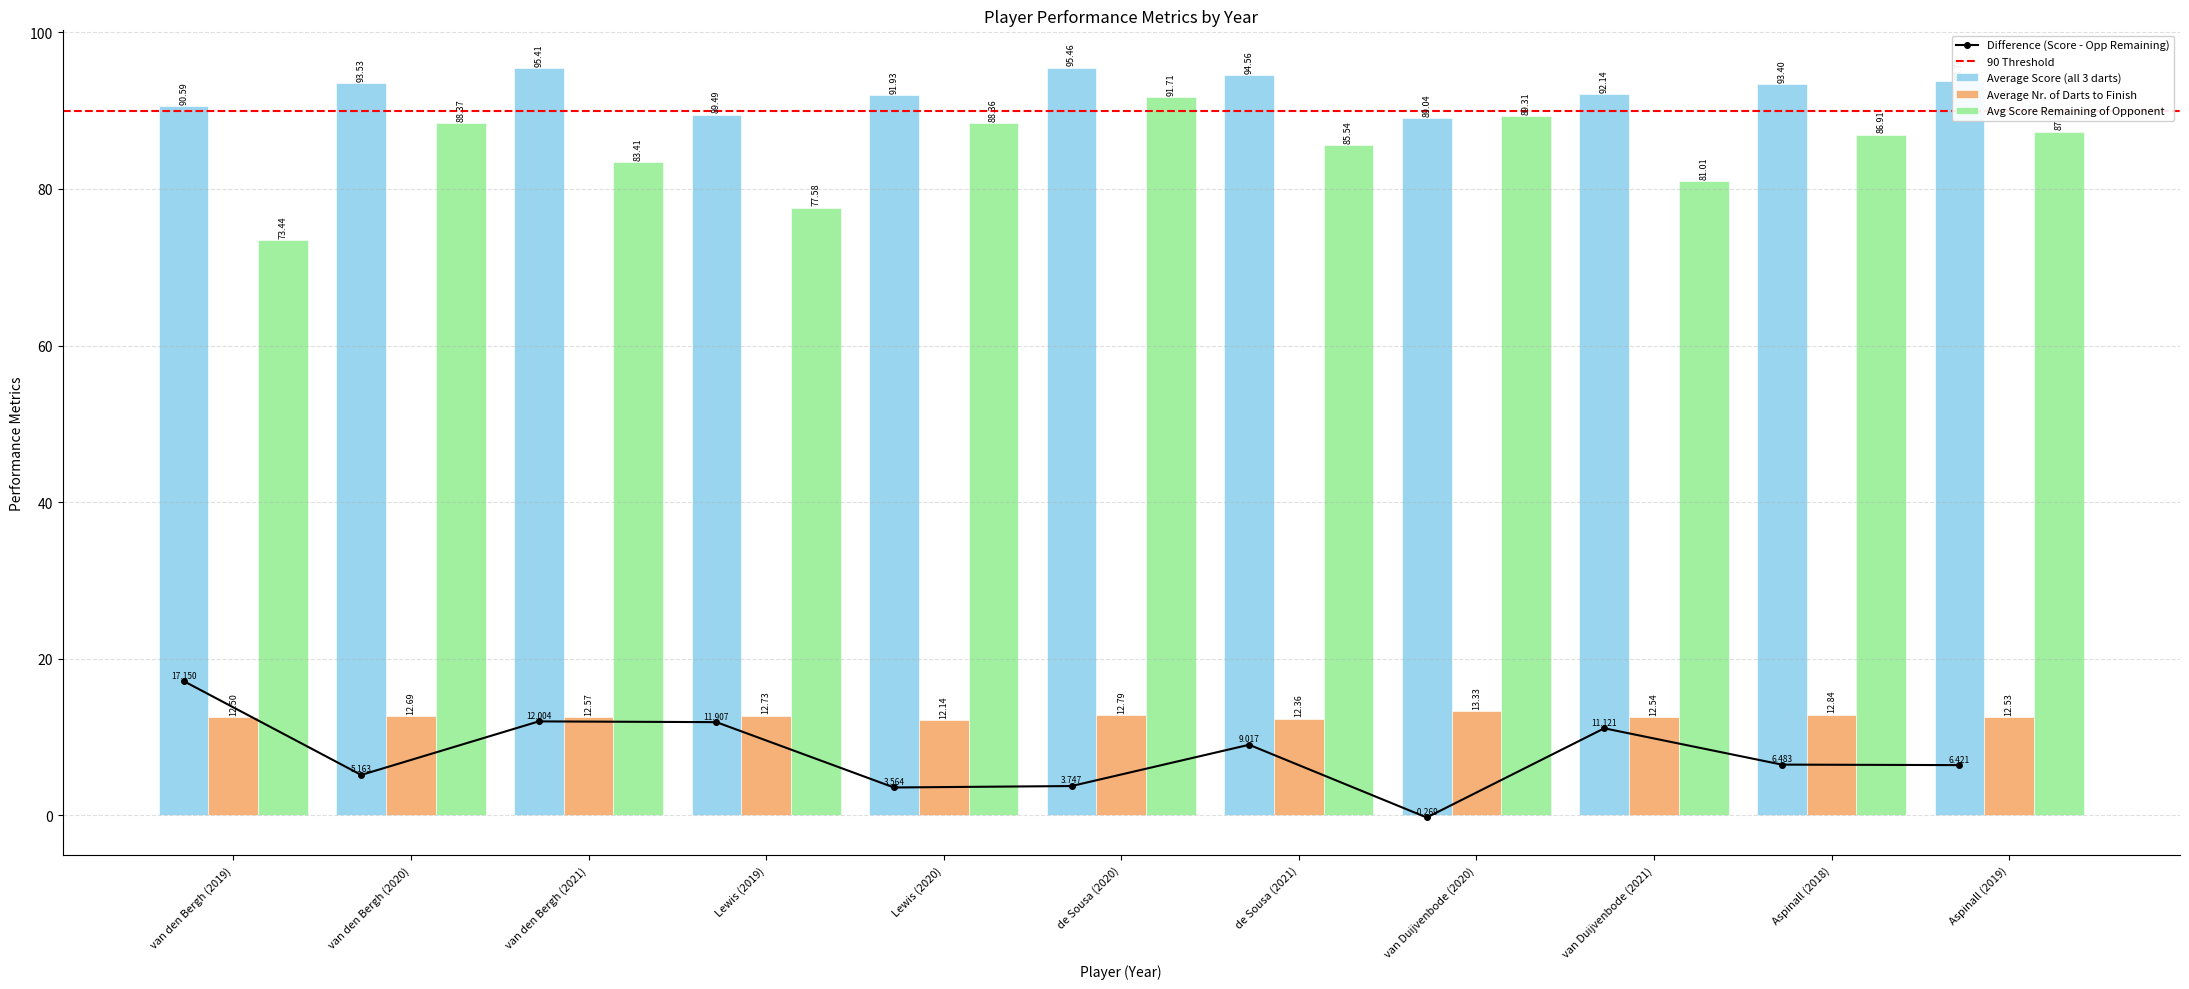

Which category has the highest value in the Avg Score Remaining of Opponent series?

de Sousa (2020)